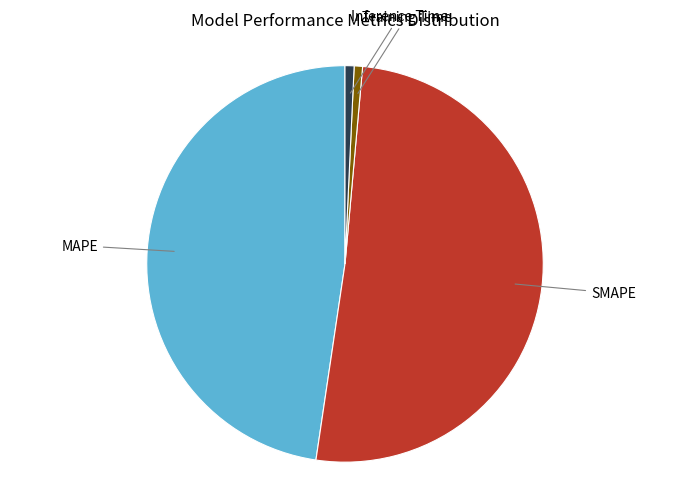

Does any single category account for the majority?

Yes